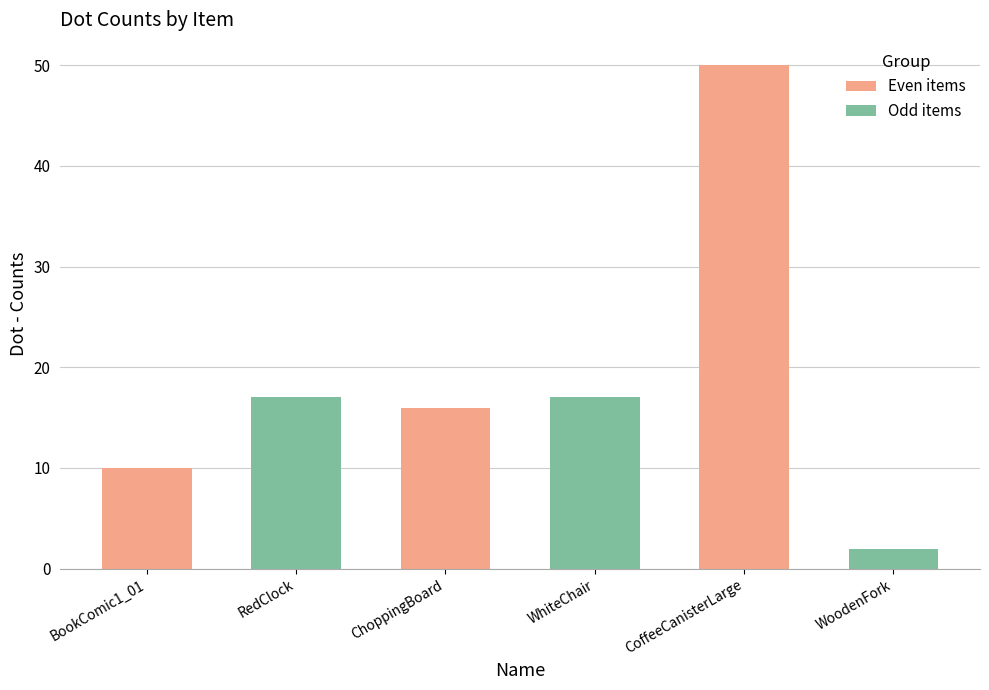

How many data points does each series have?

6